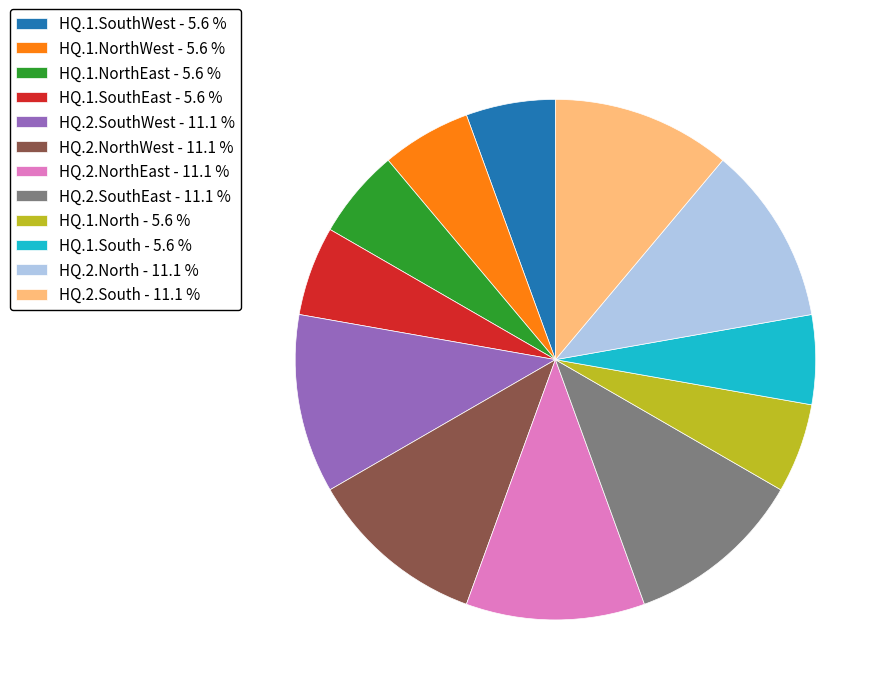

Approximately how many times larger is the value at HQ.2.NorthEast - 11.1 % compared to HQ.2.SouthEast - 11.1 %?

1.0